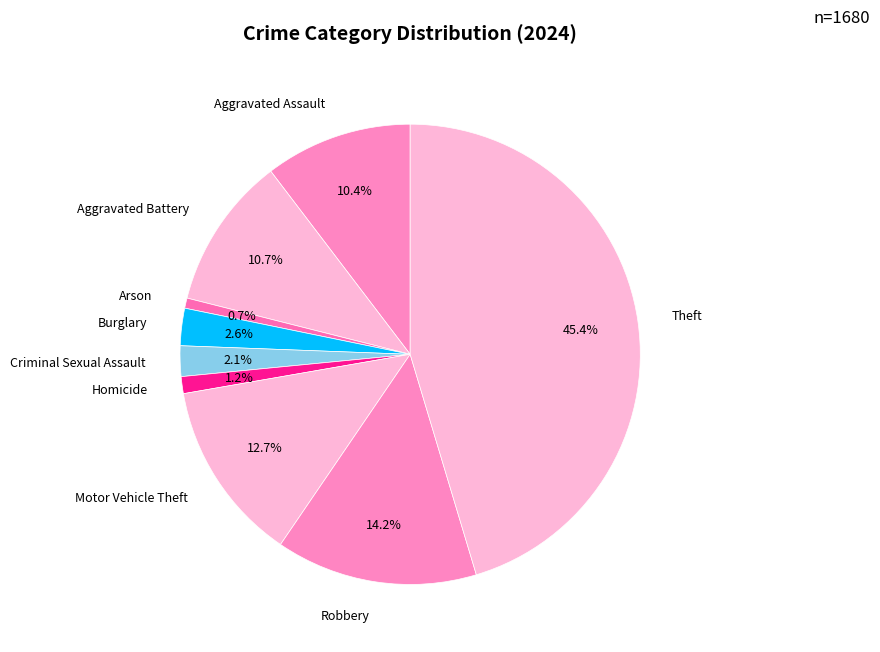

To the nearest percent, what is the average slice percentage?

11%